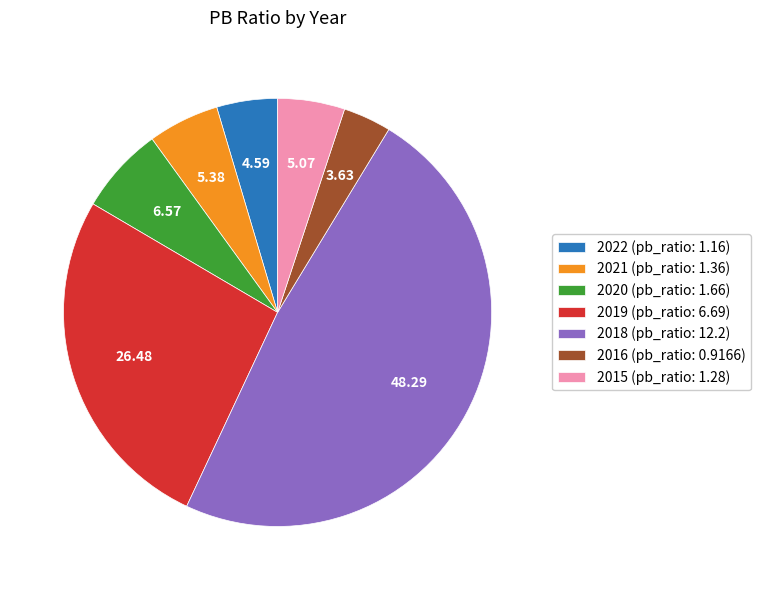

Is there any slice that represents more than half of the pie?

No